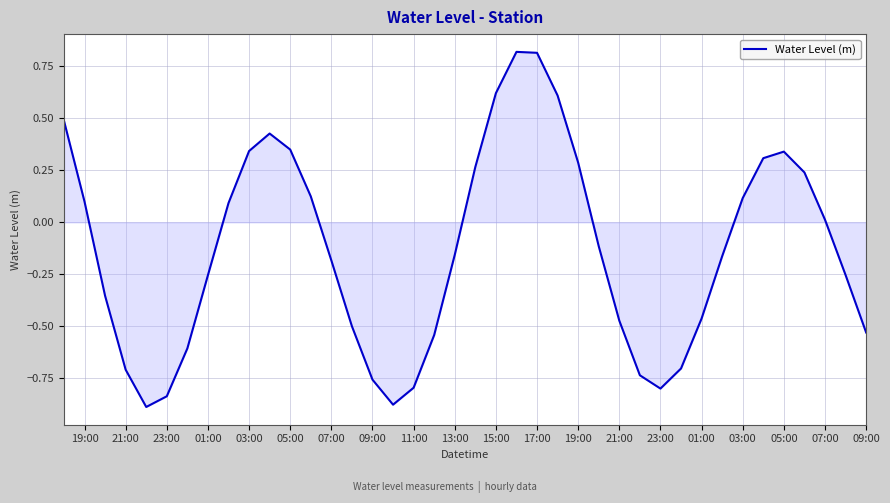

What is the difference between the maximum and minimum values?

1.7